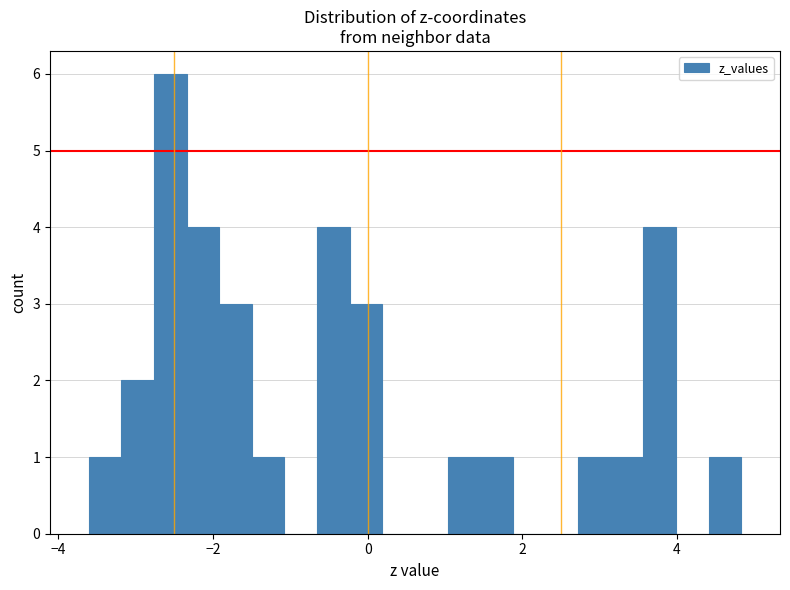

Read against the x-axis, roughly where is the centre of the tallest bar?

-2.6